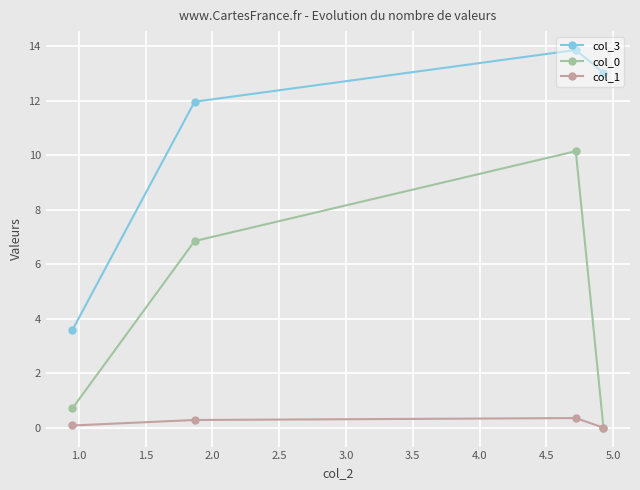

At how many categories does at least one series exceed 2?

4